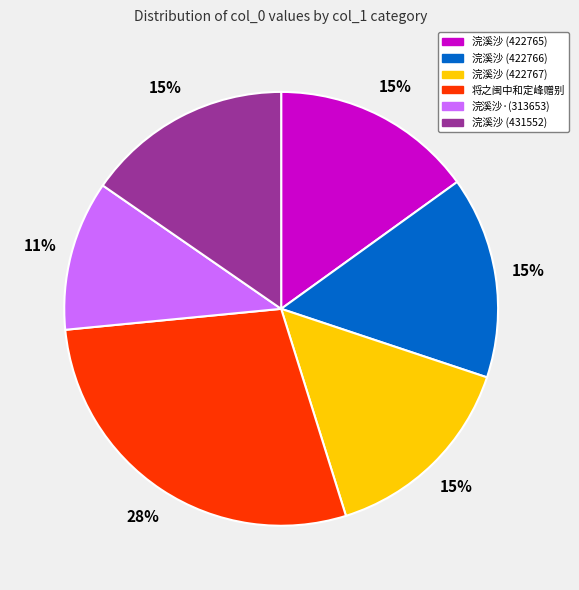

To the nearest percent, what is the combined percentage of 浣溪沙·(313653) and 浣溪沙 (422767)?

26%